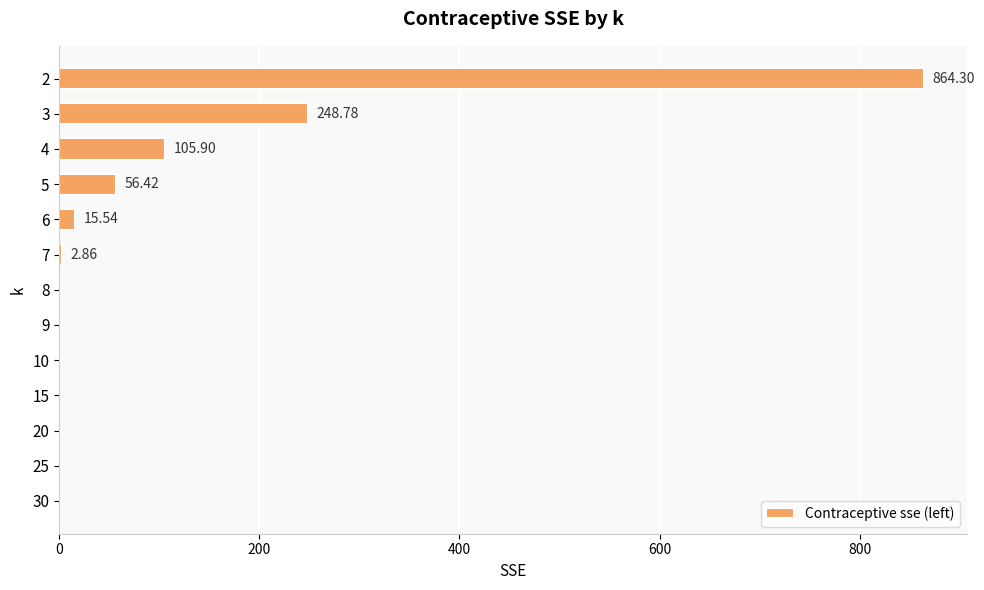

What is the change in value from 5 to 9?

-56.4